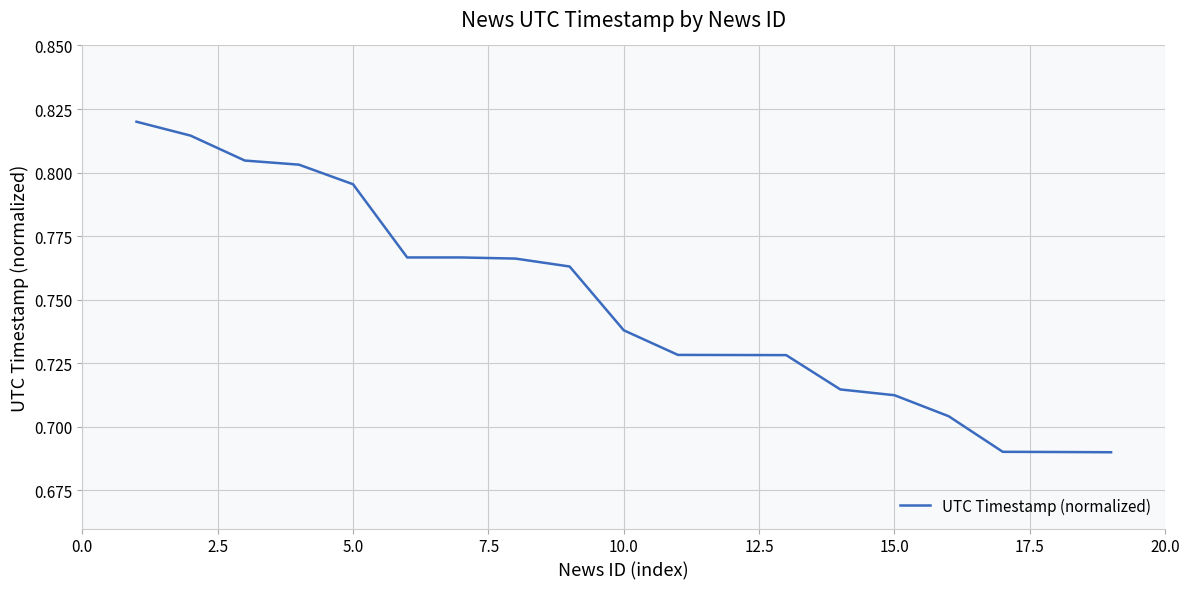

How many lines are shown in the chart?

1